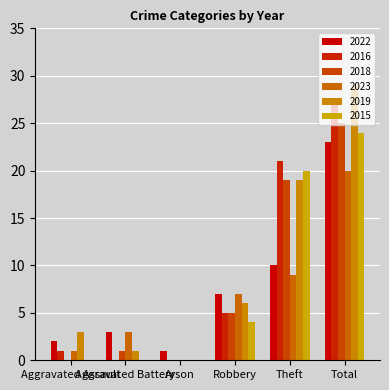

Is it true that 2016 equals 27 at Total?

True